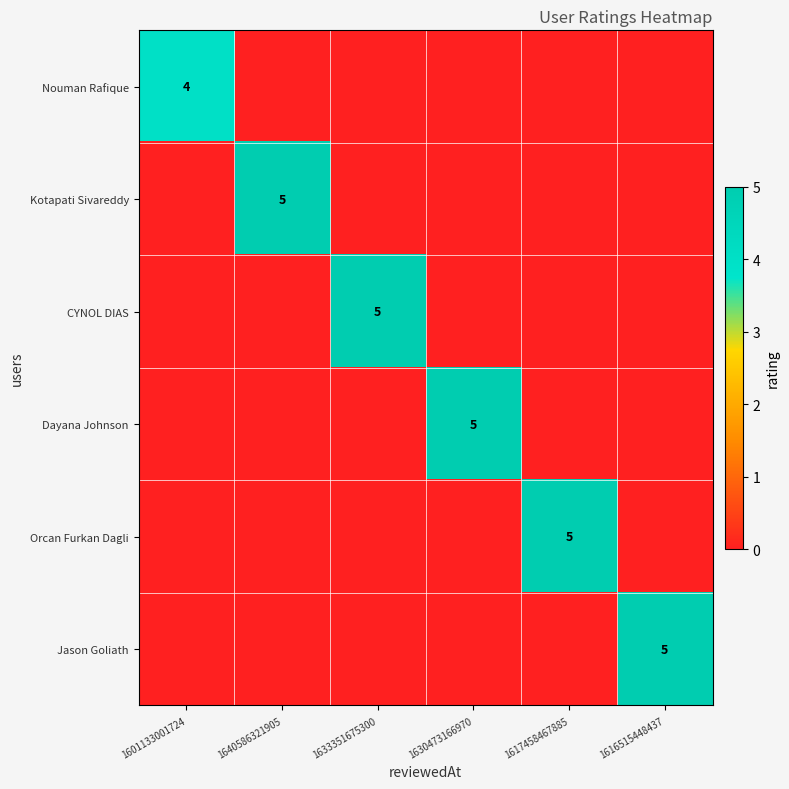

At how many categories does at least one series exceed 2?

6